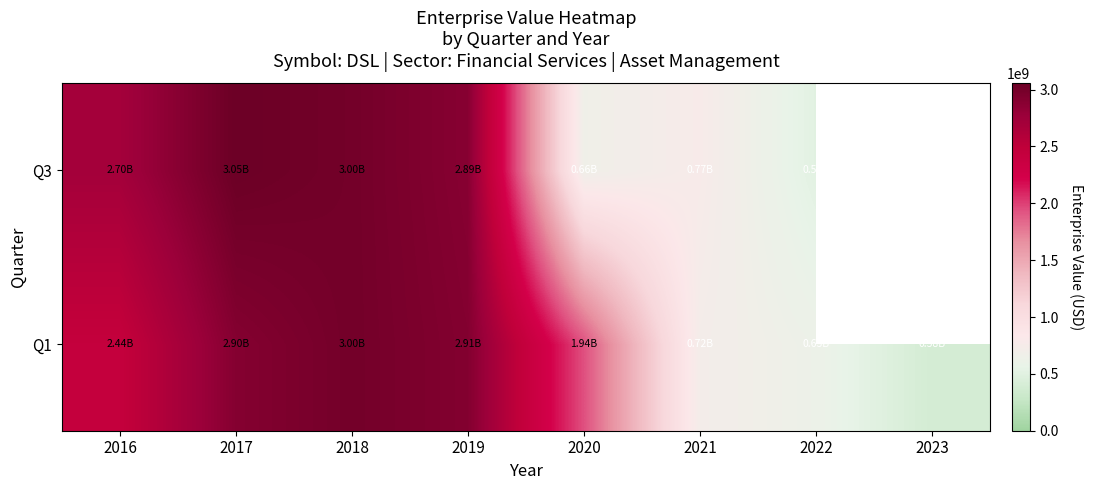

What is the highest value of the Q3 series?

3053684100.0